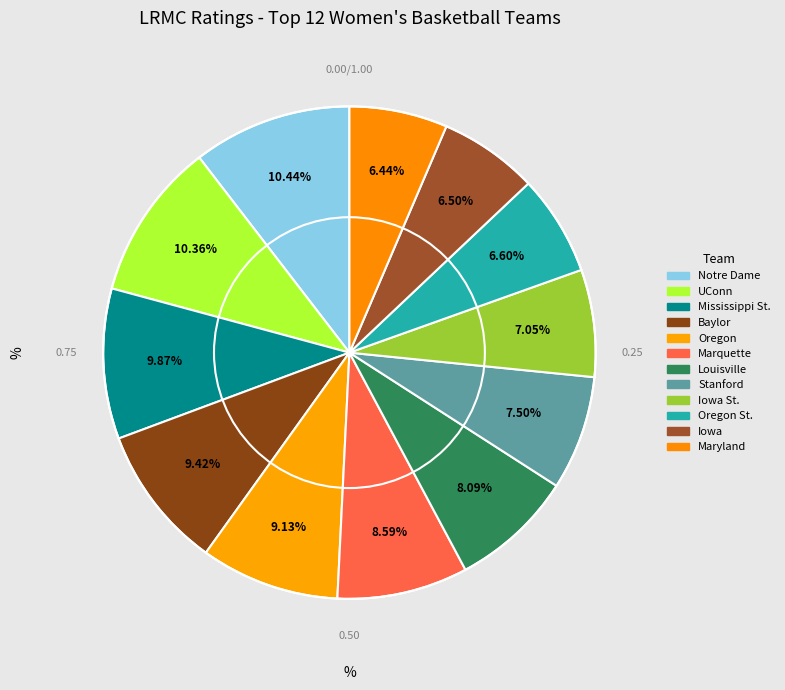

Count the number of slices in the pie.

12